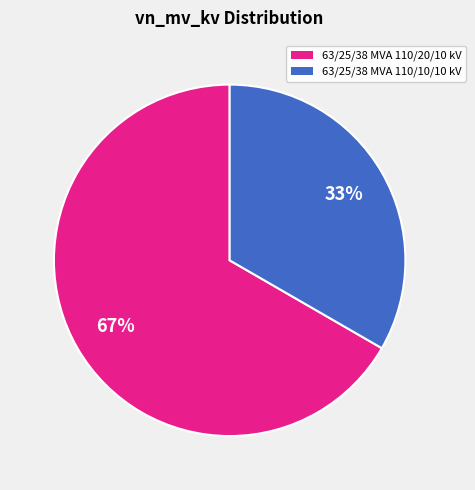

What percentage is the 63/25/38 MVA 110/10/10 kV slice, to the nearest percent?

33%